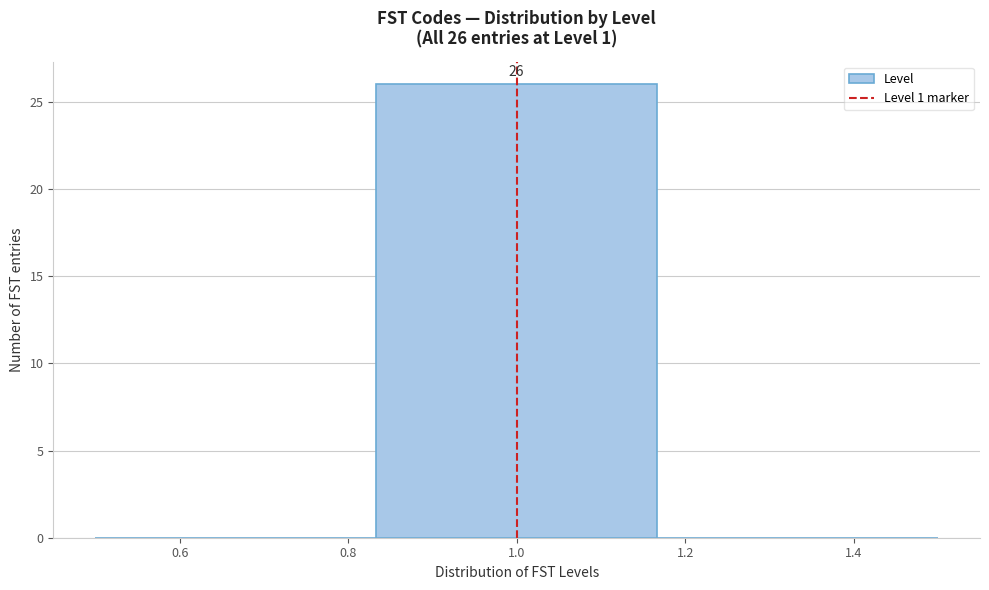

Which range on the x-axis has the tallest bar?

0.84 to 1.16